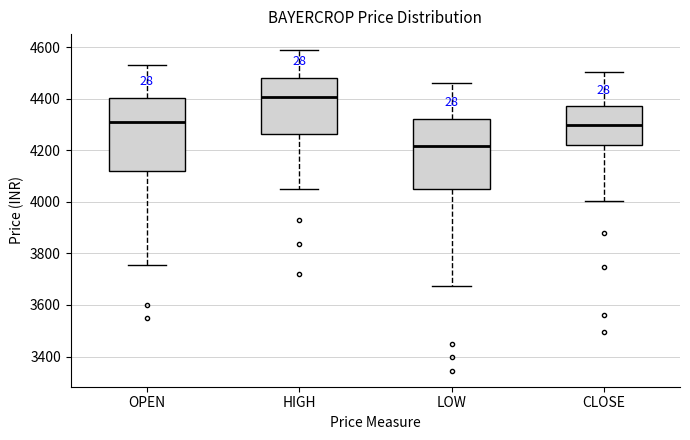

Reading left to right, transcribe this box plot: for each box, give where its median line is, the range the box spans, and where its two whiskers end, as read against the y-axis. The values are not printed on the chart, so give them approximately, as read against the axis.

OPEN: median 4300, box 4120 to 4400, whiskers 3760 to 4520
HIGH: median 4400, box 4260 to 4480, whiskers 4040 to 4580
LOW: median 4220, box 4060 to 4320, whiskers 3680 to 4460
CLOSE: median 4300, box 4220 to 4380, whiskers 4000 to 4500